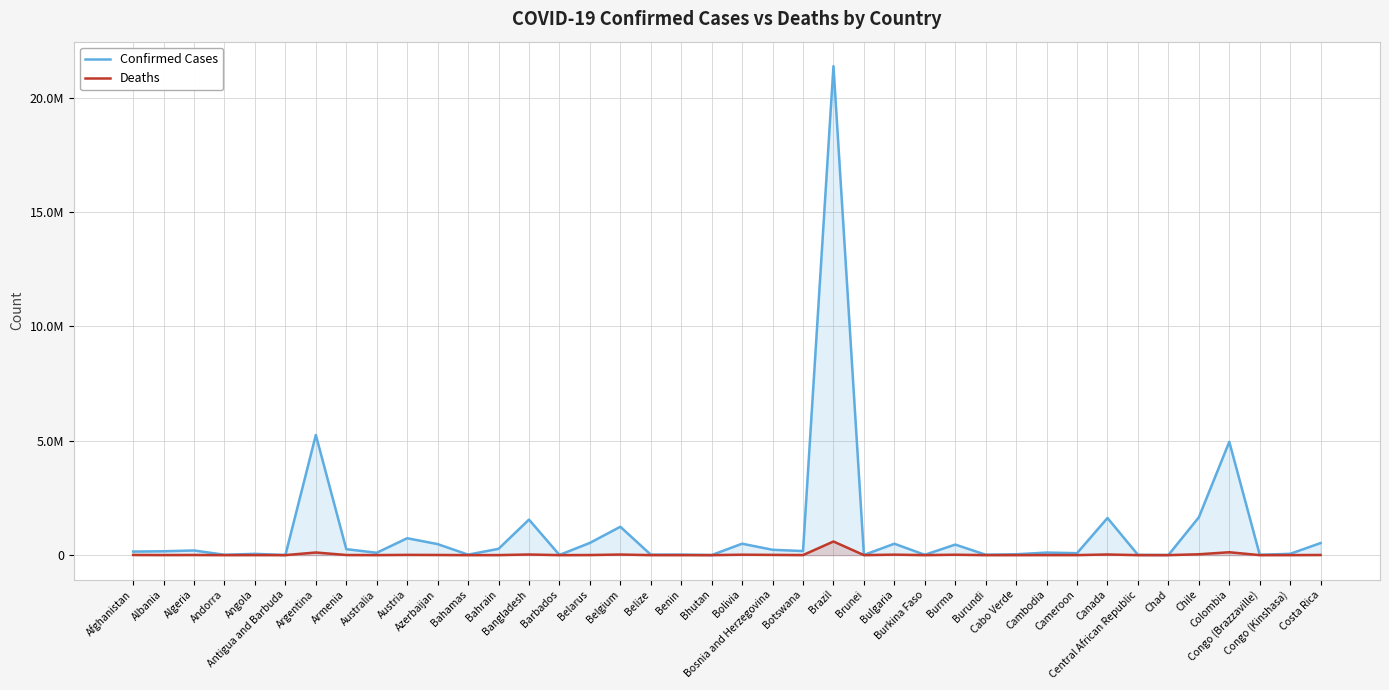

The Confirmed Cases series shows 2996 at Chad. True or false?

False